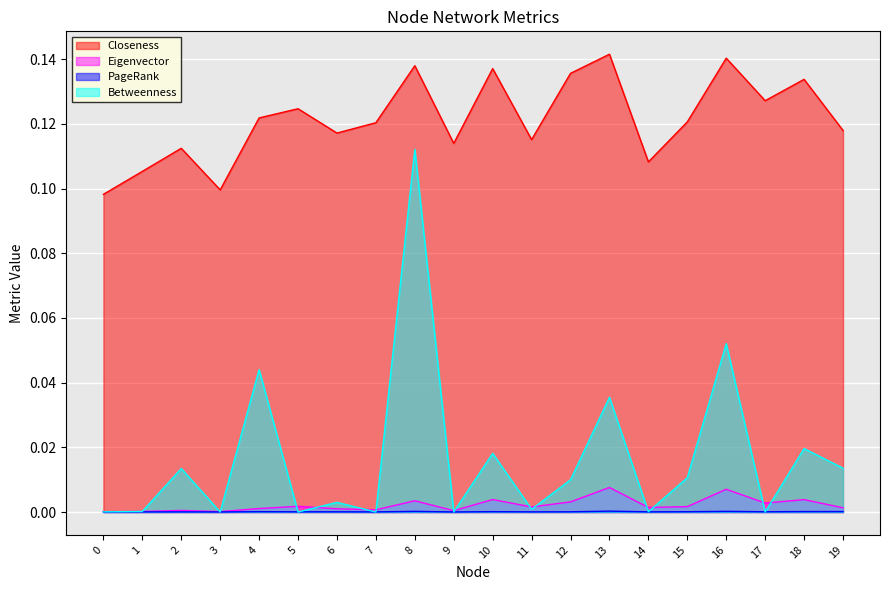

What is the approximate value of Betweenness at 16?

0.1